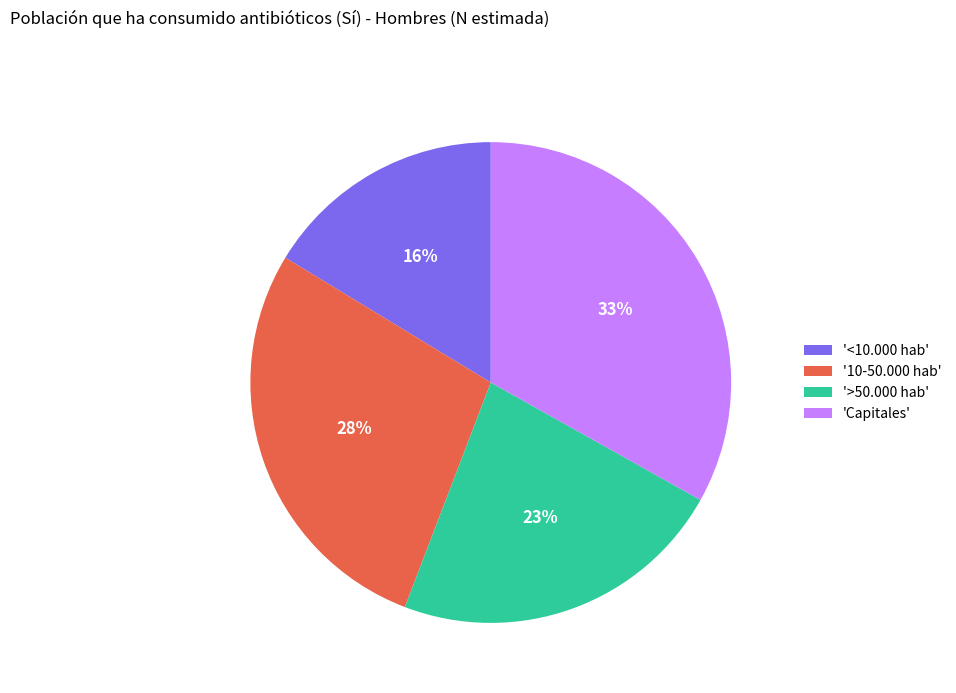

Combined, do 'Capitales' and '>50.000 hab' account for over 50%?

Yes